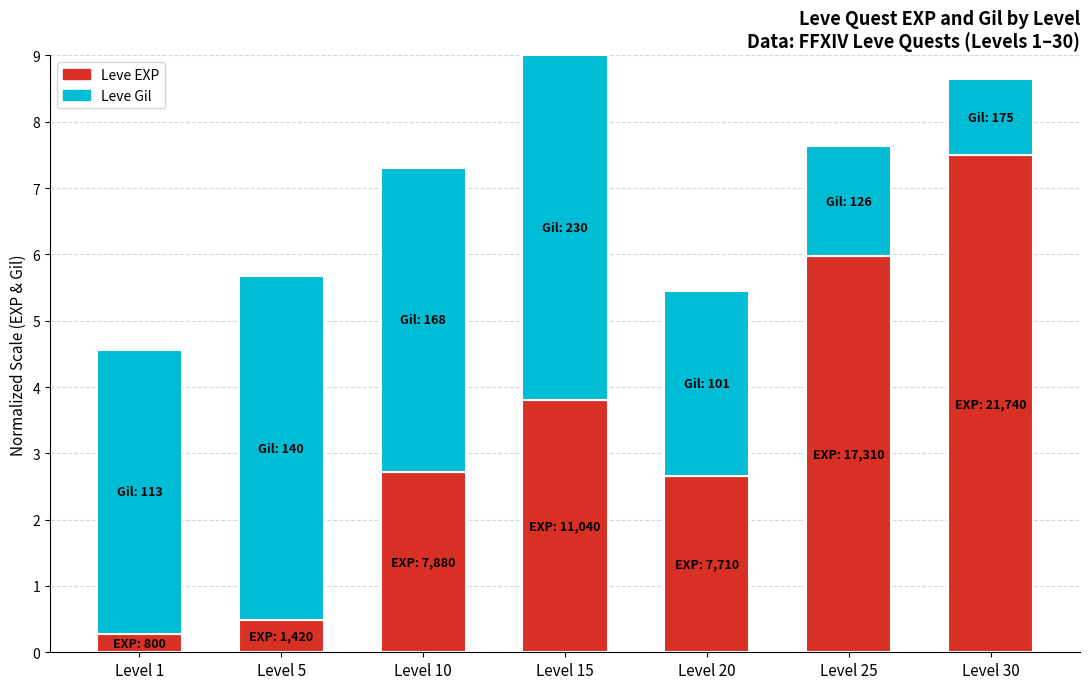

Reading left to right, transcribe the values for Leve EXP.

0.3	0.5	2.7	3.8	2.7	6.0	7.5